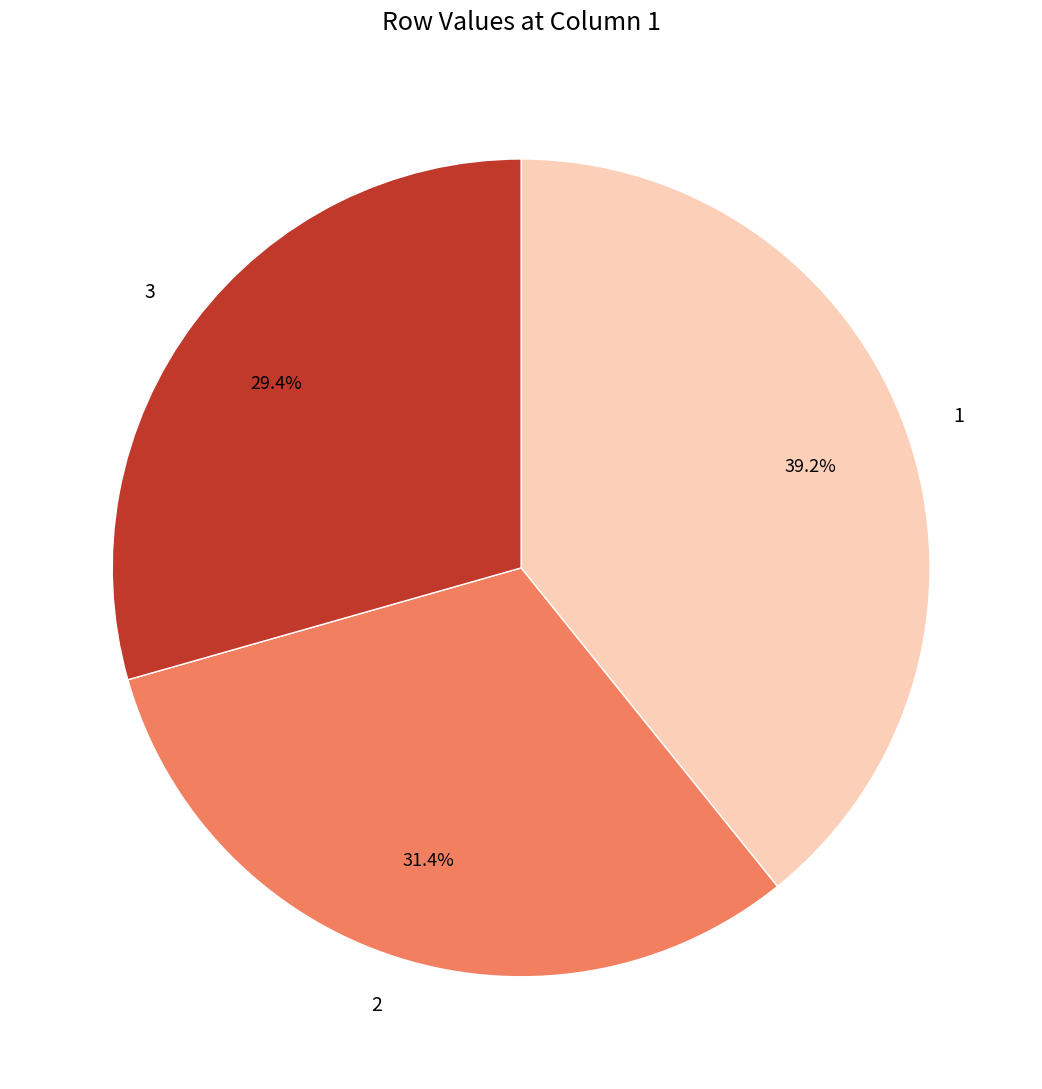

To the nearest percent, what portion does 2 represent?

31%